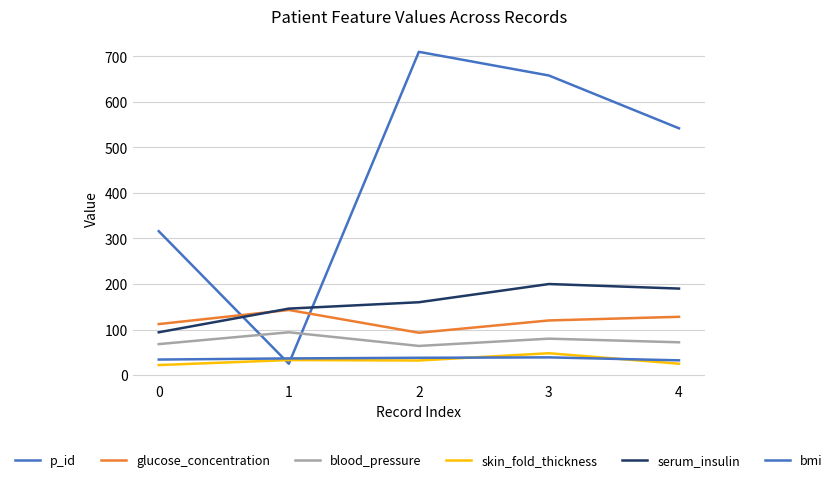

True or false: skin_fold_thickness and p_id cross at least once.

True